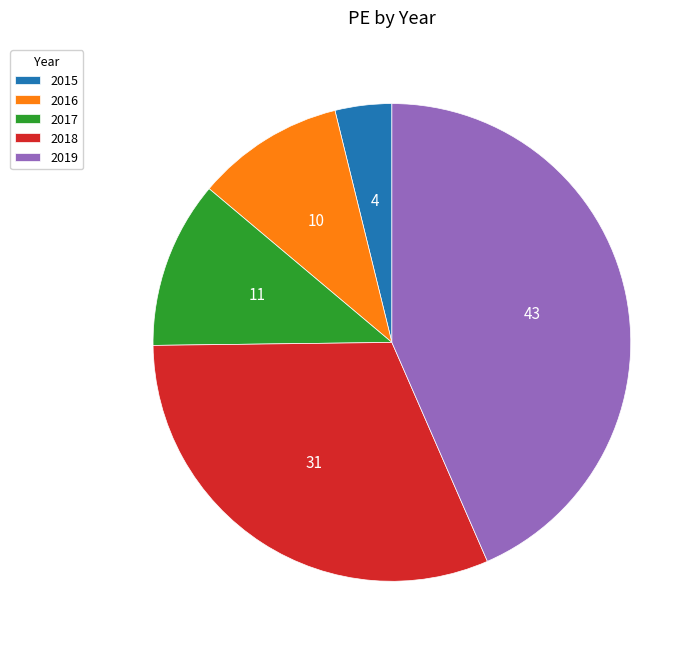

Which has a higher value, 2016 or 2018?

2018